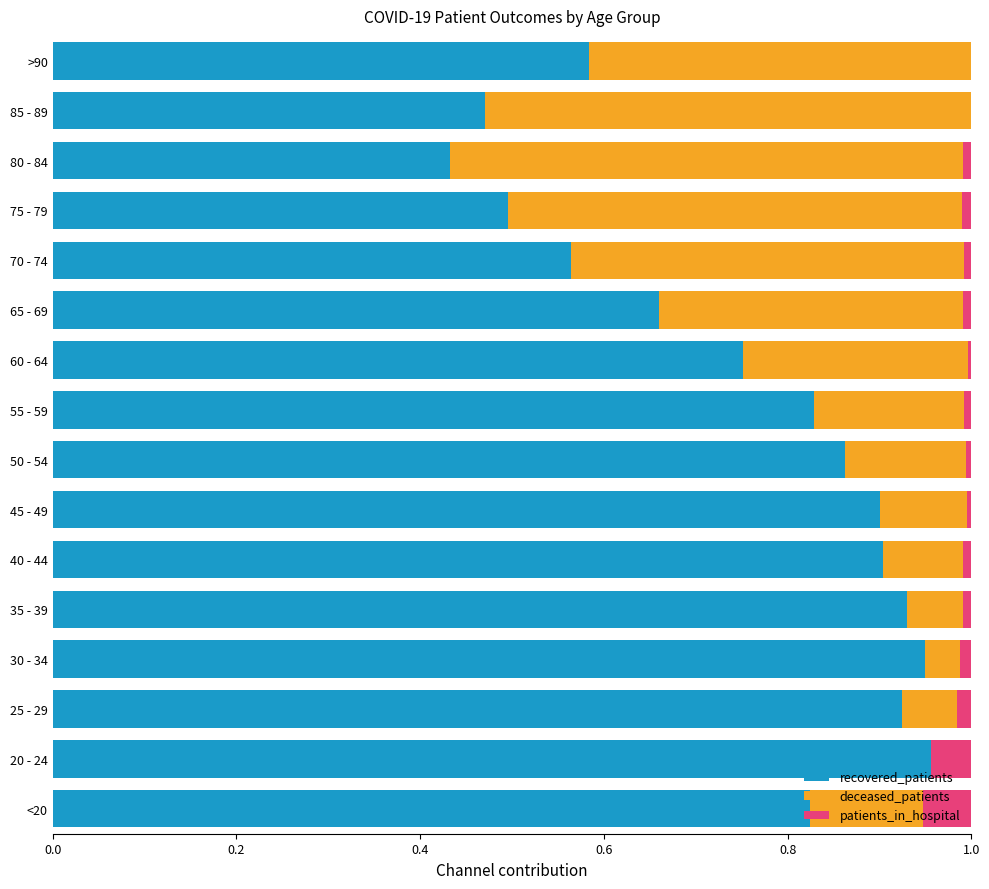

How many series are shown in this chart?

3